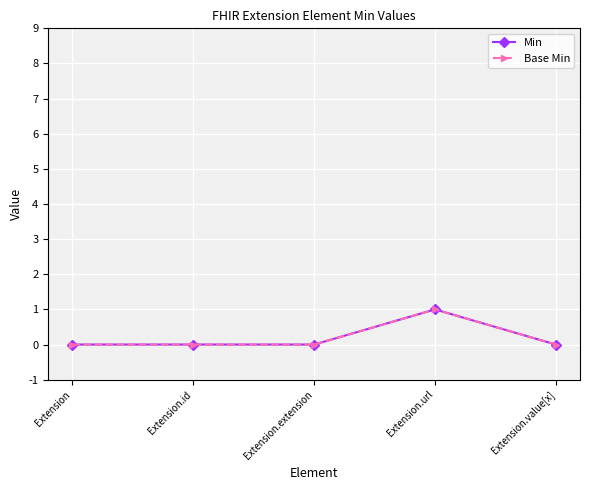

Is it true that Min equals 0 at Extension.extension?

True